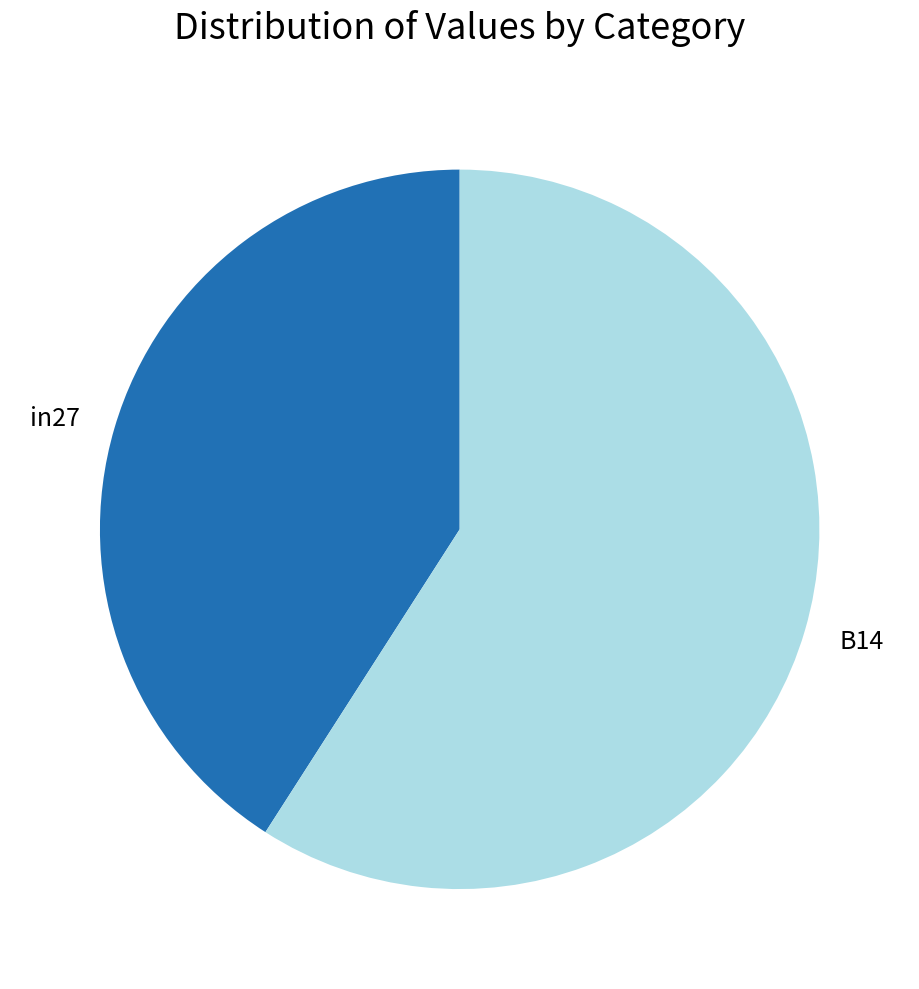

Is the sum of B14 and in27 greater than half?

Yes